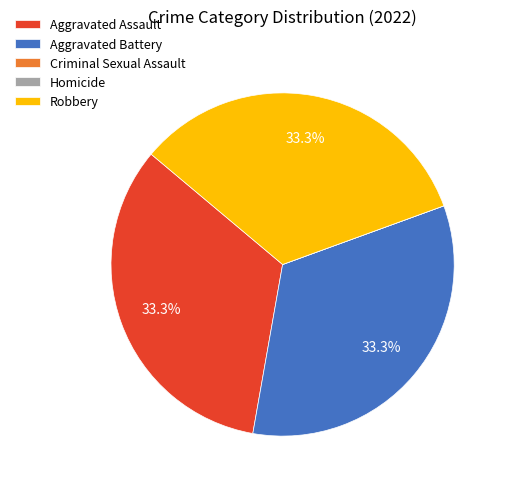

Is Robbery the majority of the pie?

No